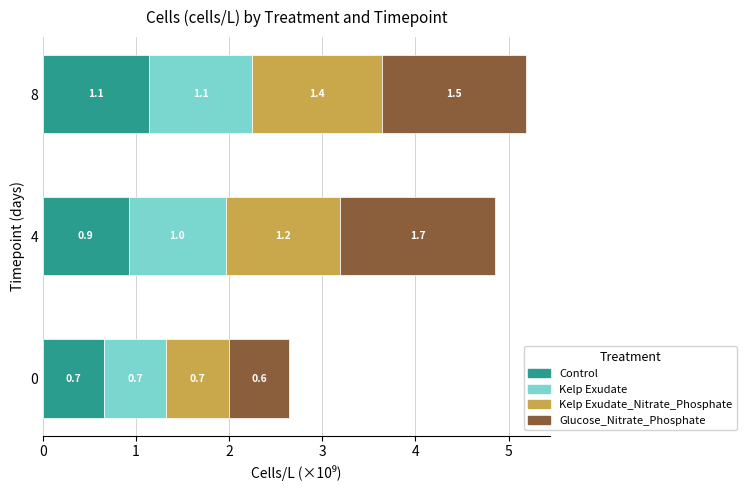

At which category is the sum across all series the highest?

8